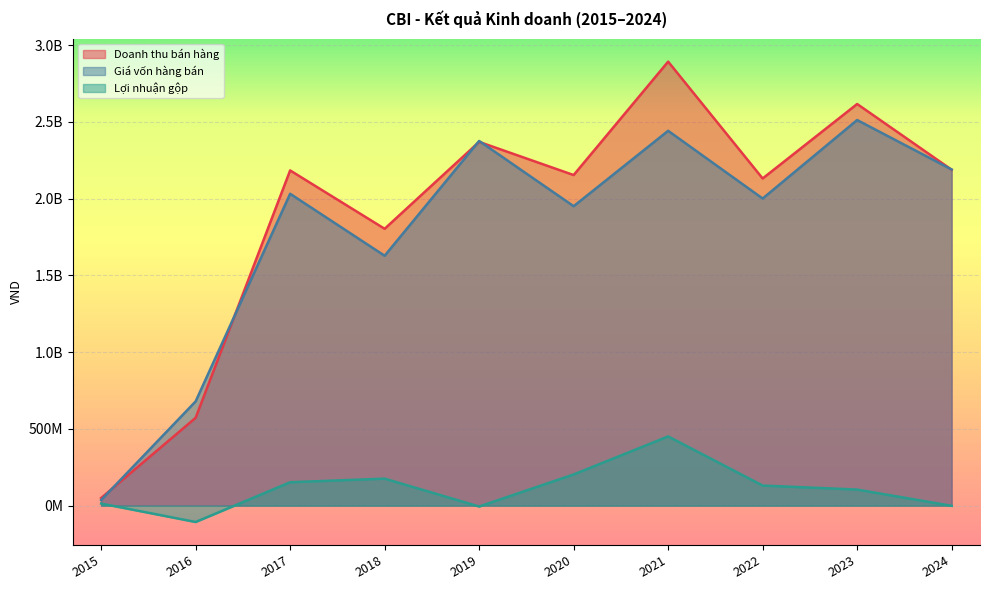

What are all the series names shown in the legend?

Doanh thu bán hàng, Giá vốn hàng bán, Lợi nhuận gộp